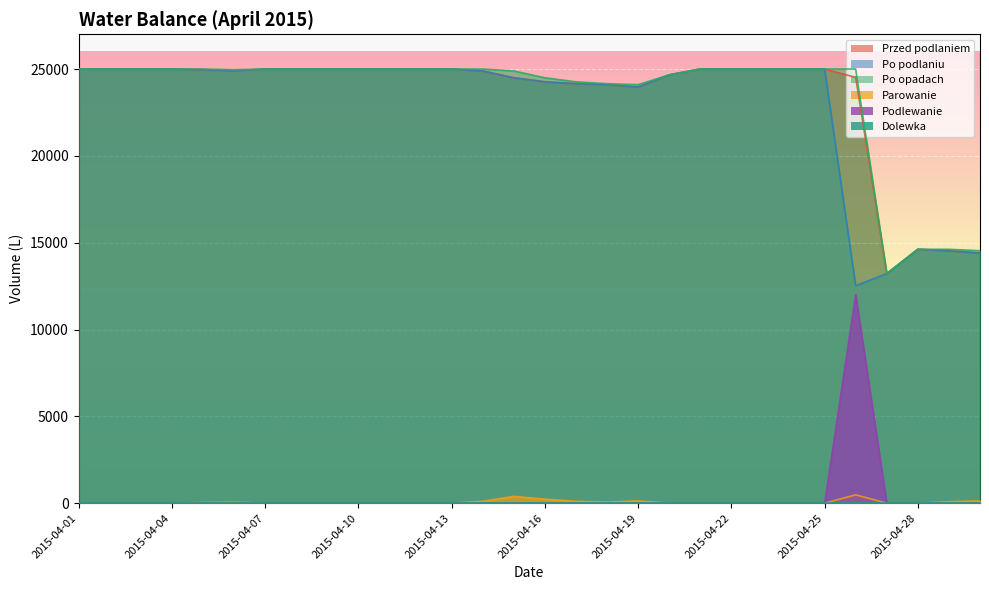

Is the value of Po podlaniu at 2015-04-02 greater than the value of Podlewanie at 2015-04-05?

Yes